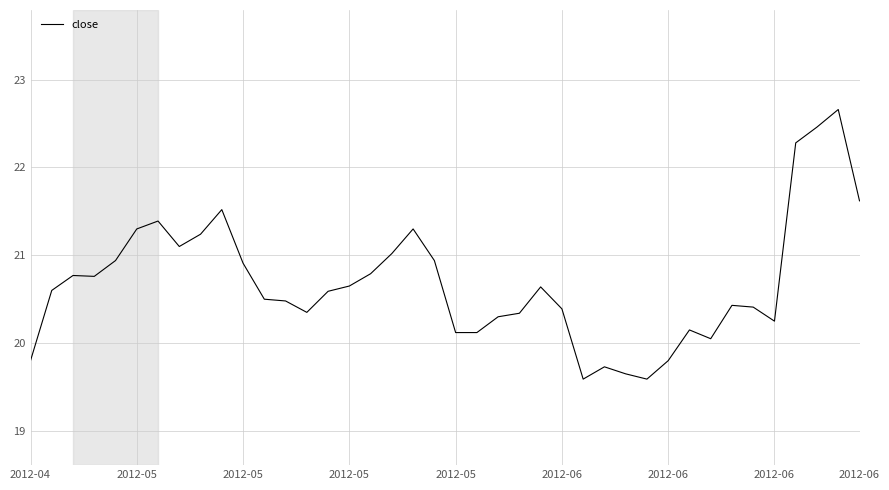

What is the difference between the maximum and minimum values?

3.1